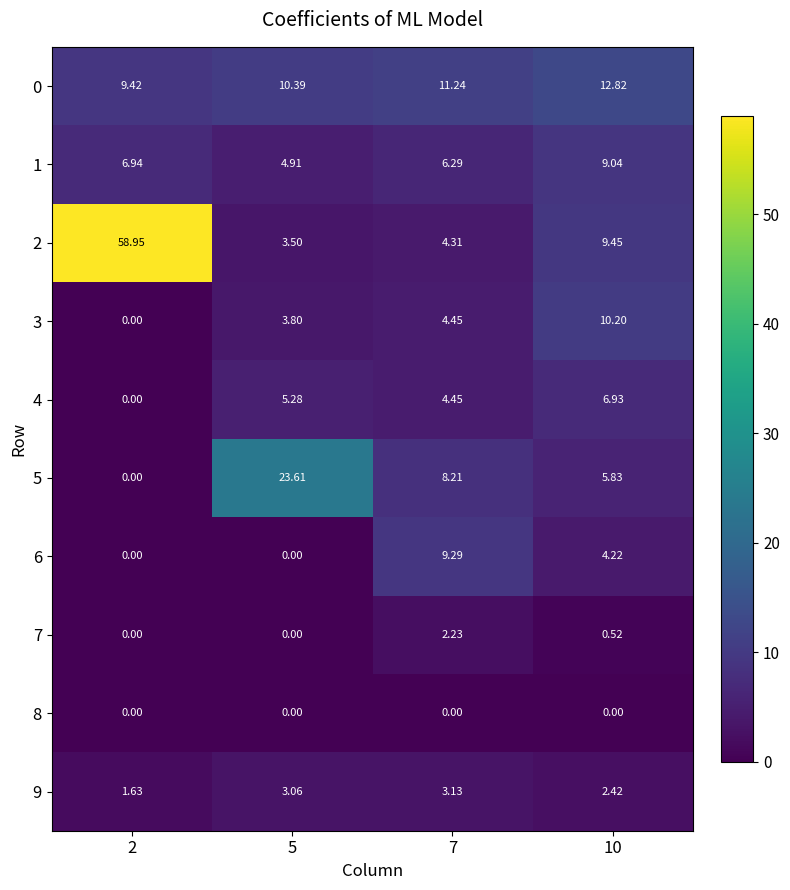

Is the value of 7 at 7 greater than the value of 3 at 10?

No